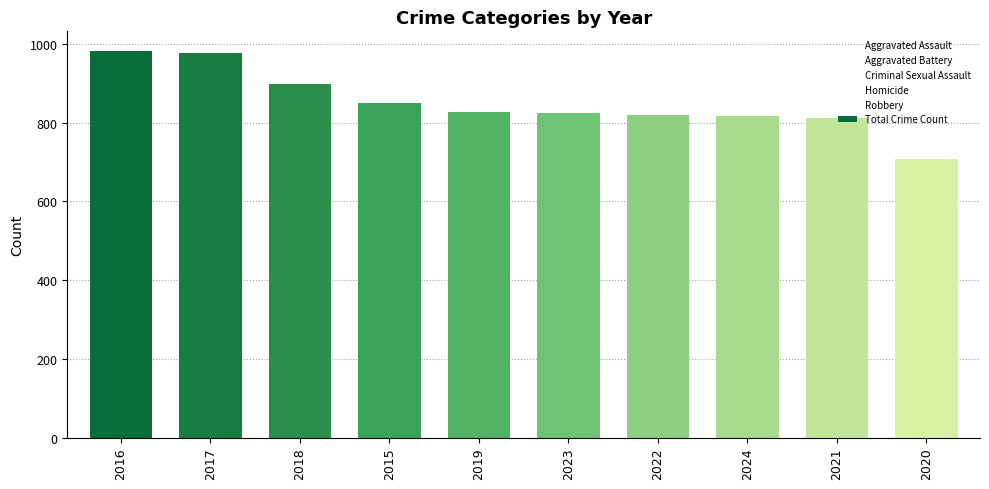

What is the average value?

851